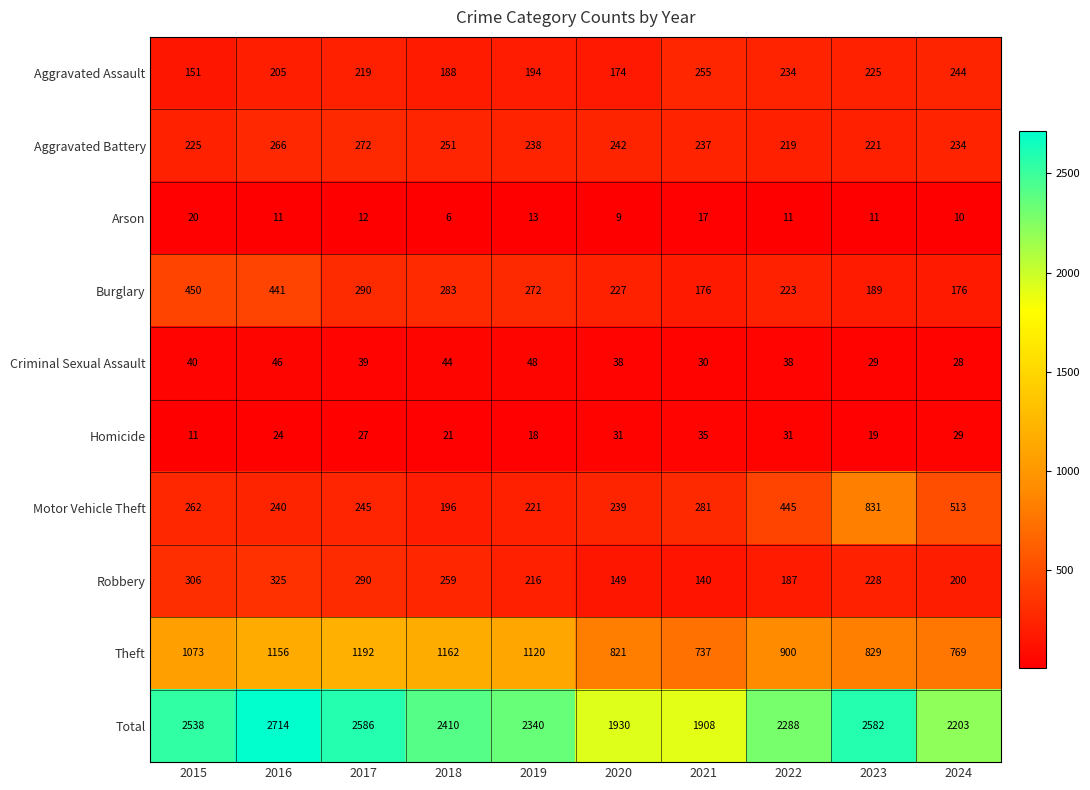

How many categories are shown in the chart?

10